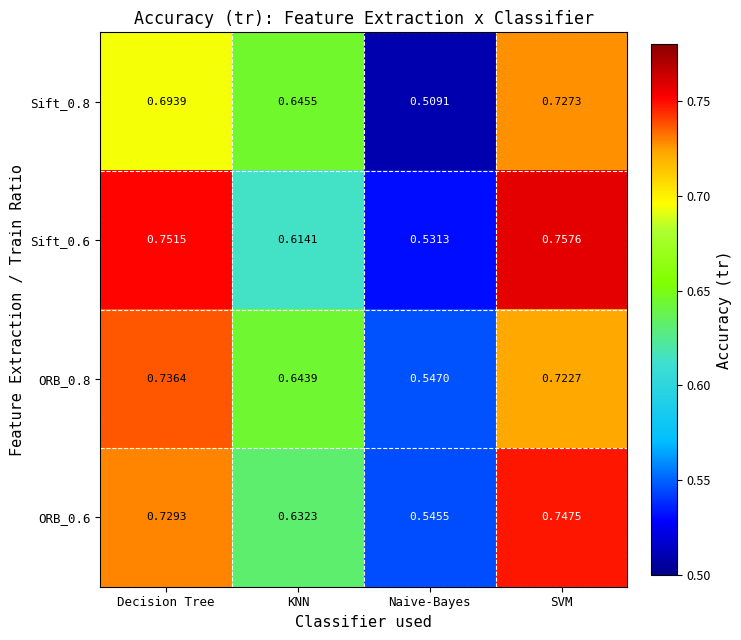

Which category has the highest value across all series?

SVM